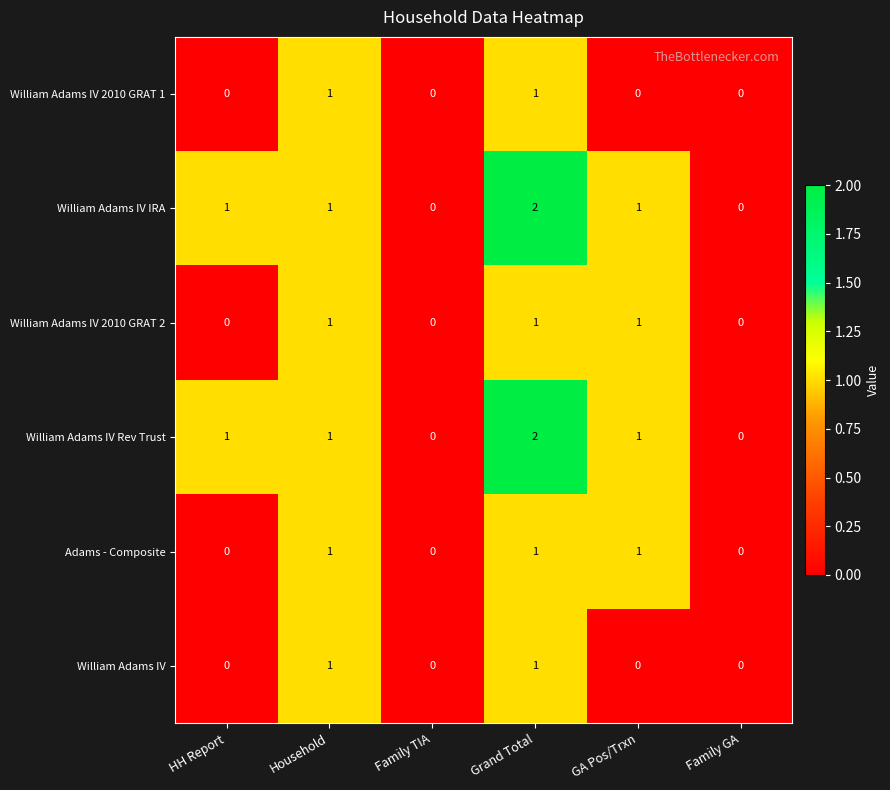

At which category is the sum across all series the highest?

Grand Total